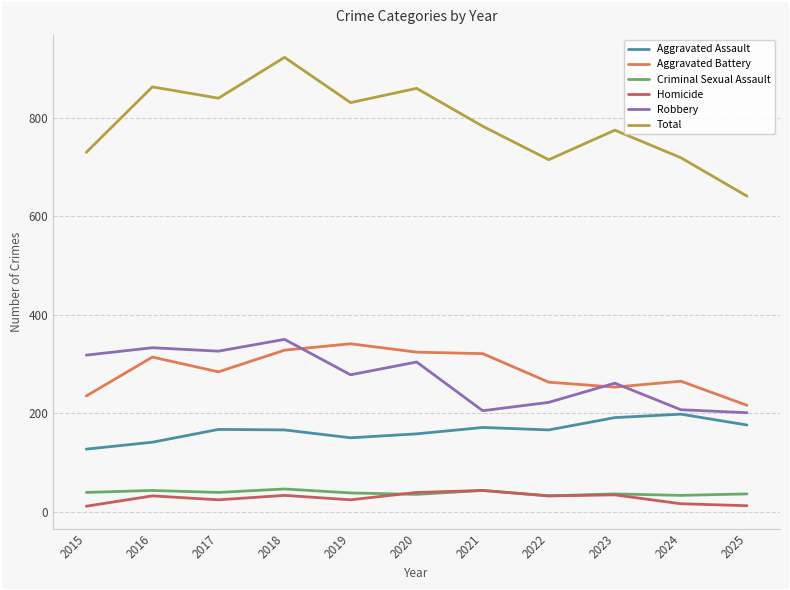

True or false: Total and Aggravated Assault intersect in this chart.

False